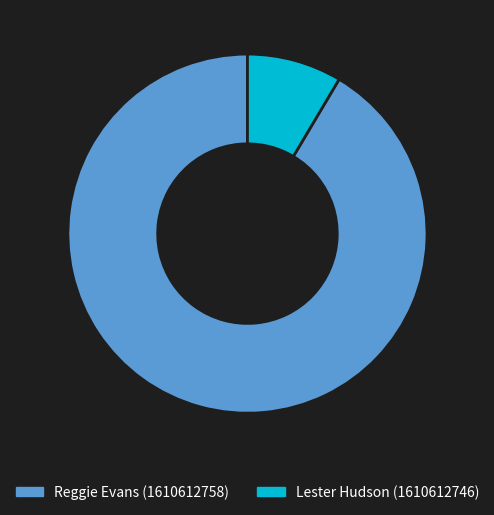

Combined, do Reggie Evans (1610612758) and Lester Hudson (1610612746) account for over 50%?

Yes